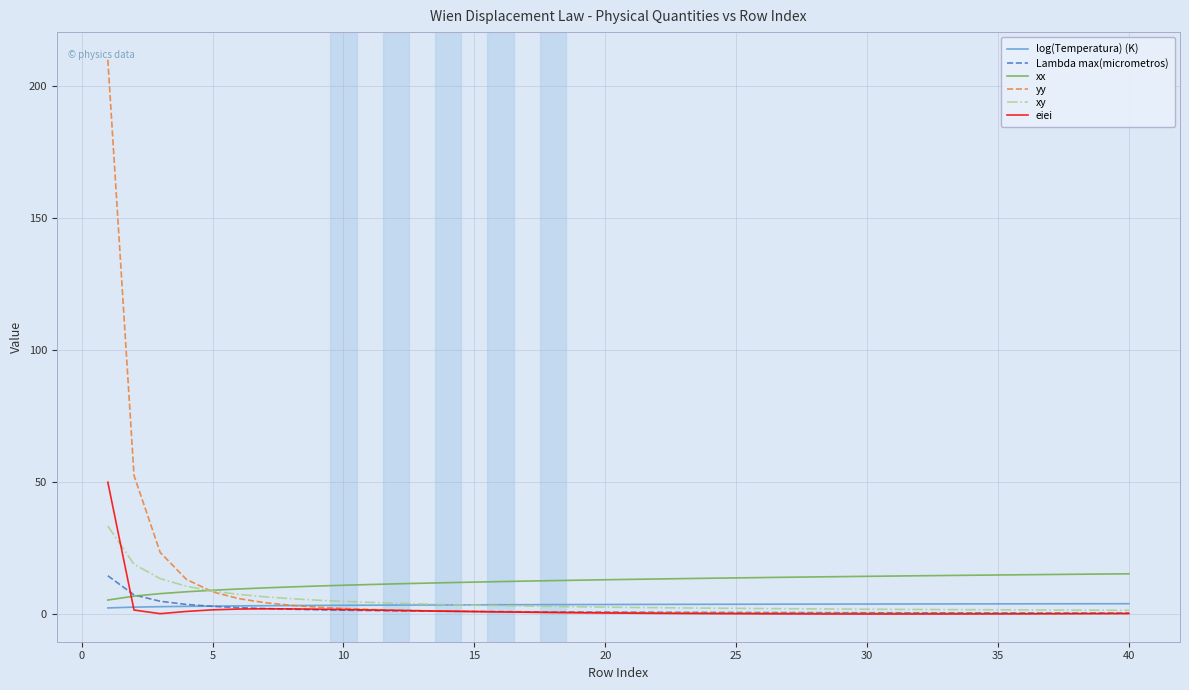

How many categories are shown in the chart?

40